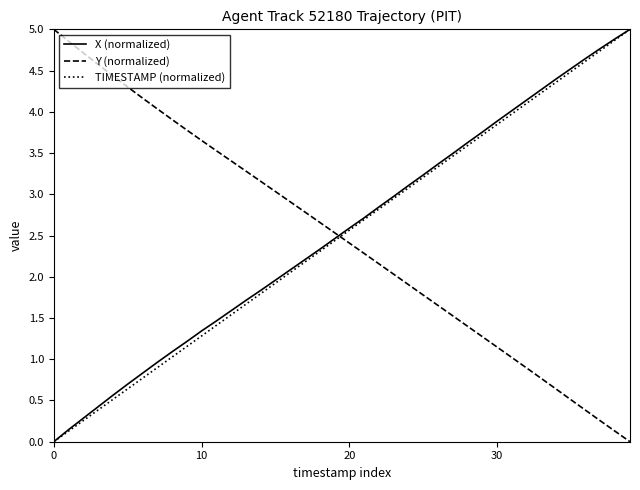

Reading left to right, transcribe all the data shown in this chart.

X (normalized): 0.0	0.1	0.3	0.4	0.6	0.7	0.8	1.0	1.1	1.2	1.3	1.5	1.6	1.7	1.8	2.0	2.1	2.2	2.3	2.5	2.6	2.7	2.8	3.0	3.1	3.2	3.4	3.5	3.6	3.8	3.9	4.0	4.1	4.3	4.4	4.5	4.6	4.8	4.9	5.0
Y (normalized): 5.0	4.9	4.7	4.6	4.4	4.3	4.2	4.0	3.9	3.8	3.7	3.5	3.4	3.3	3.2	3.0	2.9	2.8	2.7	2.5	2.4	2.3	2.2	2.0	1.9	1.8	1.7	1.5	1.4	1.3	1.1	1.0	0.9	0.8	0.6	0.5	0.4	0.3	0.1	0.0
TIMESTAMP (normalized): 0.0	0.1	0.3	0.4	0.5	0.6	0.8	0.9	1.0	1.2	1.3	1.4	1.5	1.7	1.8	1.9	2.1	2.2	2.3	2.4	2.6	2.7	2.8	2.9	3.1	3.2	3.3	3.5	3.6	3.7	3.8	4.0	4.1	4.2	4.4	4.5	4.6	4.7	4.9	5.0